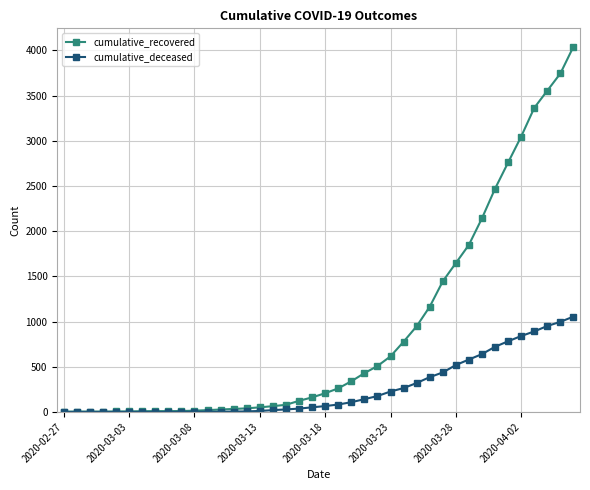

Rank the series by their maximum value, from highest to lowest.

cumulative_recovered, cumulative_deceased